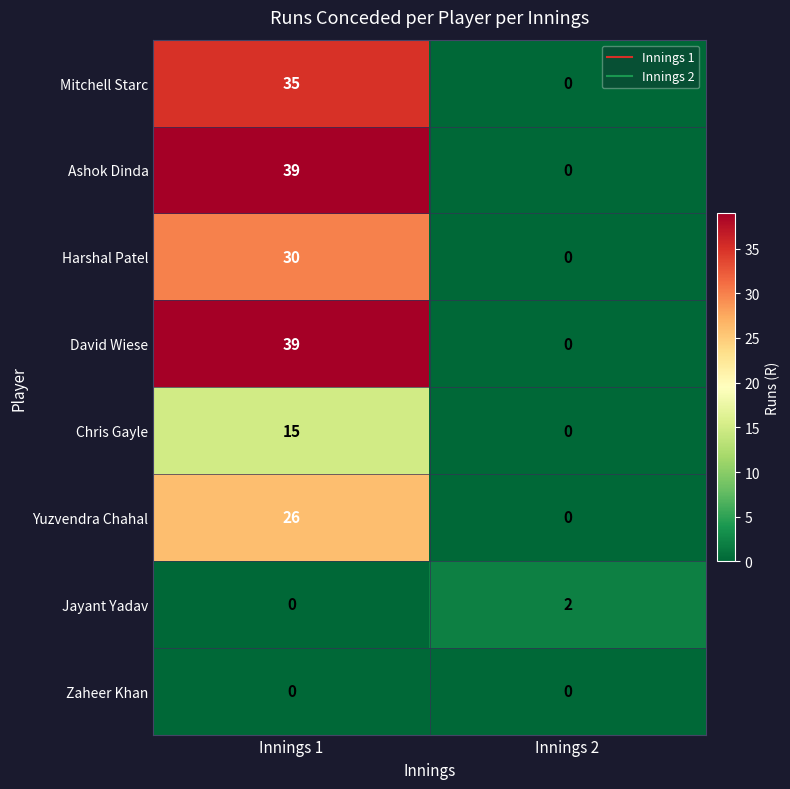

Reading left to right, list all the values displayed in this chart.

Mitchell Starc: Innings 1=35	Innings 2=0
Ashok Dinda: Innings 1=39	Innings 2=0
Harshal Patel: Innings 1=30	Innings 2=0
David Wiese: Innings 1=39	Innings 2=0
Chris Gayle: Innings 1=15	Innings 2=0
Yuzvendra Chahal: Innings 1=26	Innings 2=0
Jayant Yadav: Innings 1=0	Innings 2=2
Zaheer Khan: Innings 1=0	Innings 2=0